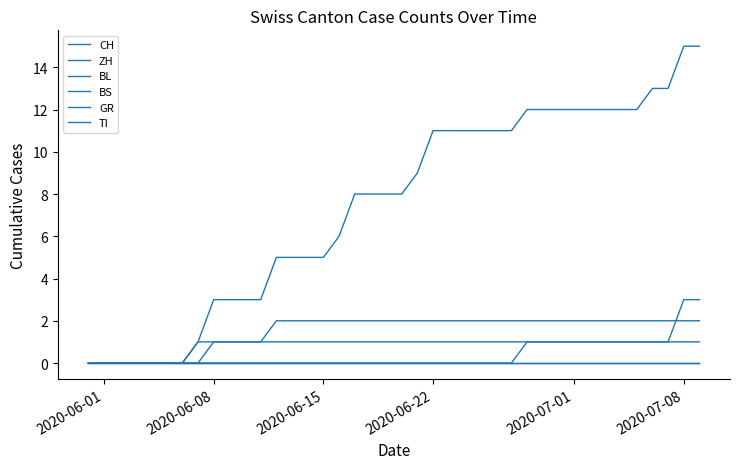

True or false: ZH and BS intersect in this chart.

False